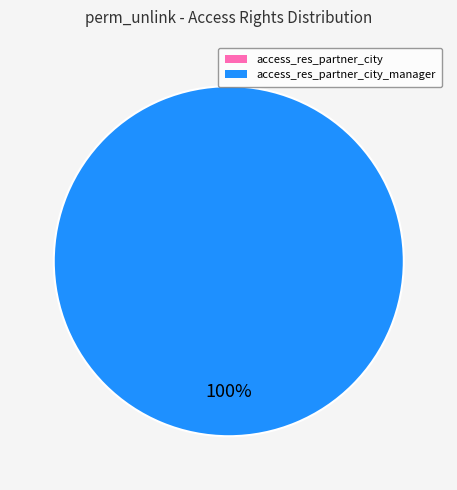

What is the largest slice in the pie chart?

access_res_partner_city_manager